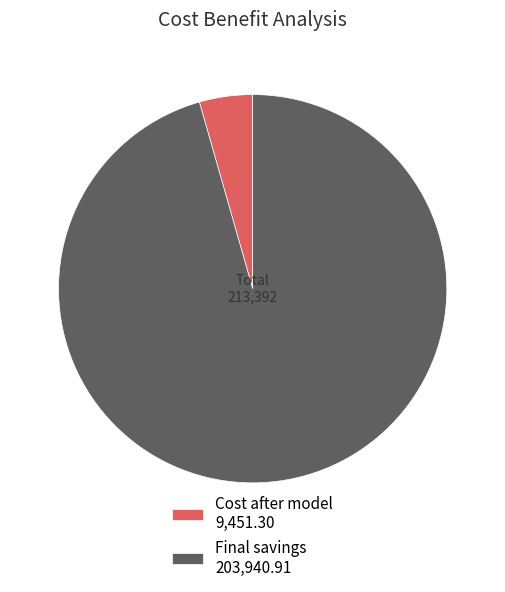

The Cost after model slice represents 13% of the pie. True or false?

False